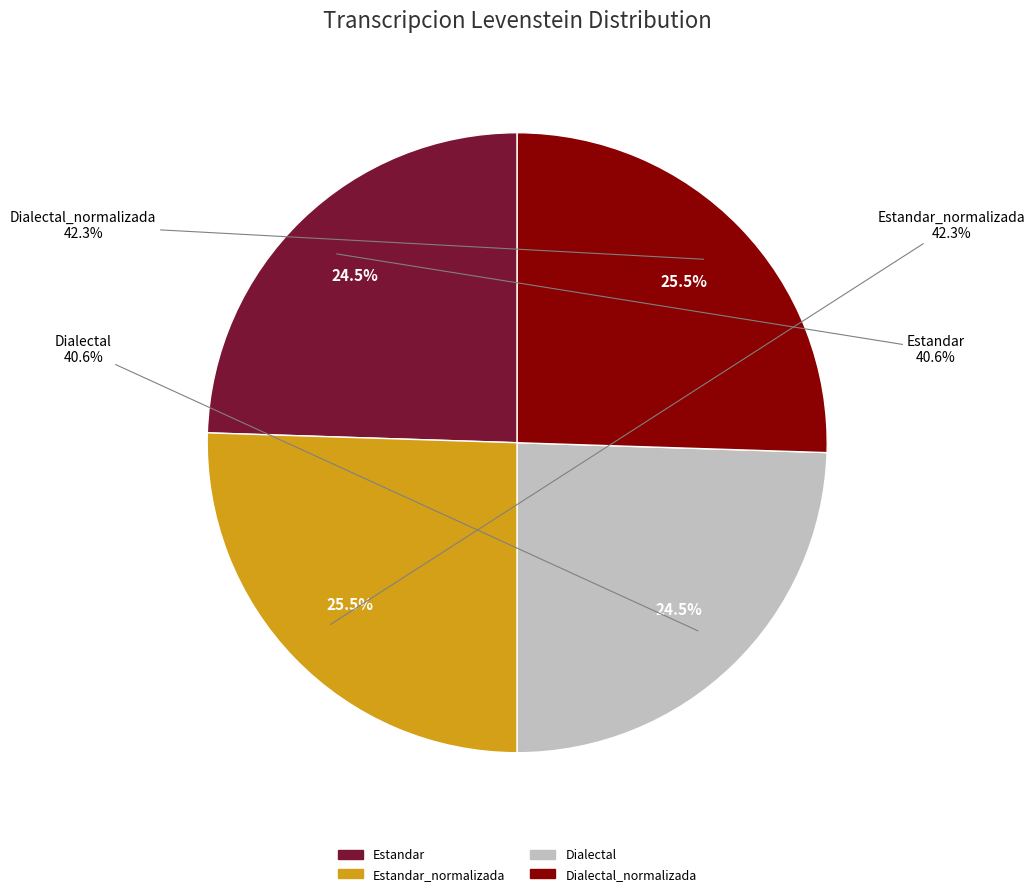

To the nearest percent, what is the difference between the Estandar_normalizada and Dialectal slice percentages?

1%